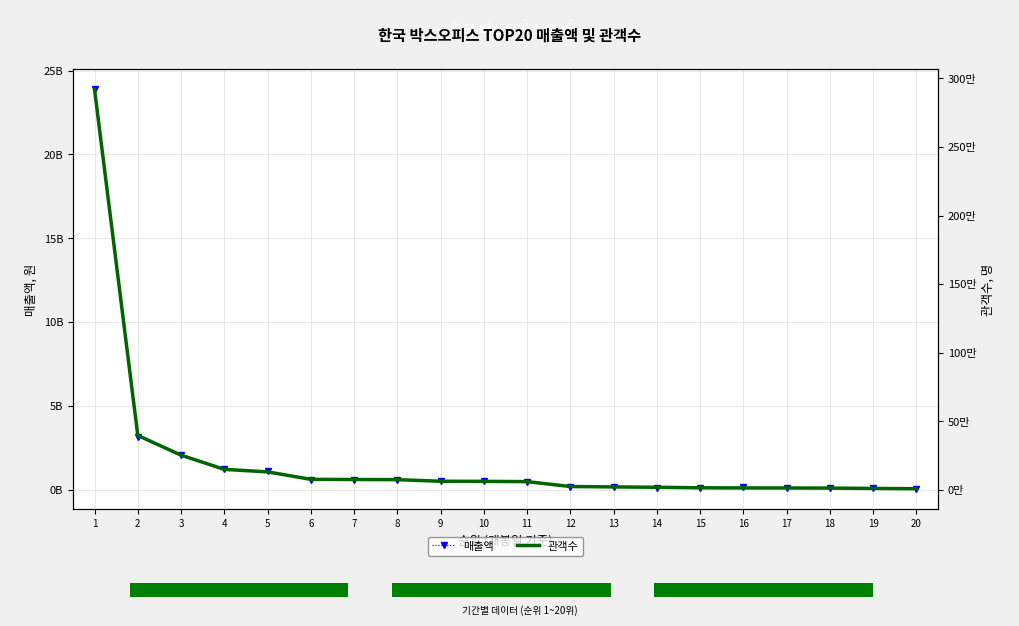

How many groups of bars are there?

20